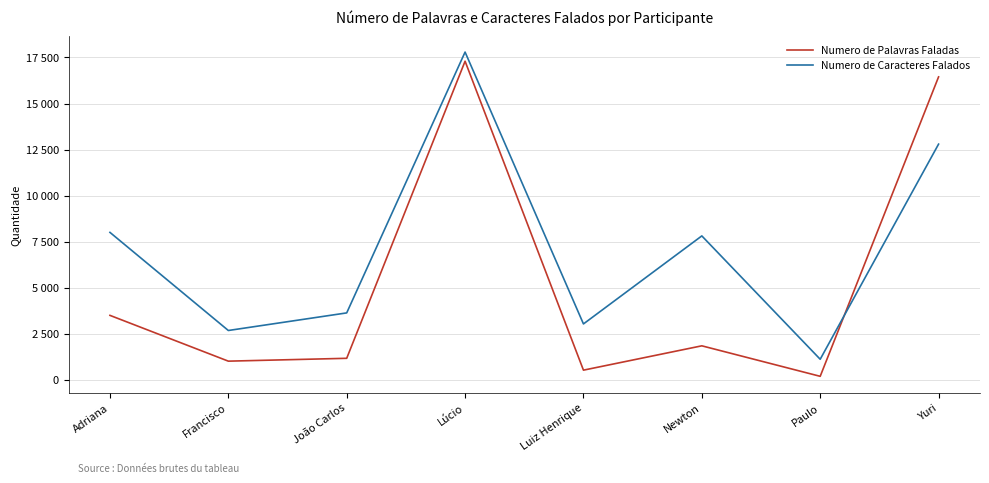

Which has a higher value, Yuri or Adriana?

Yuri